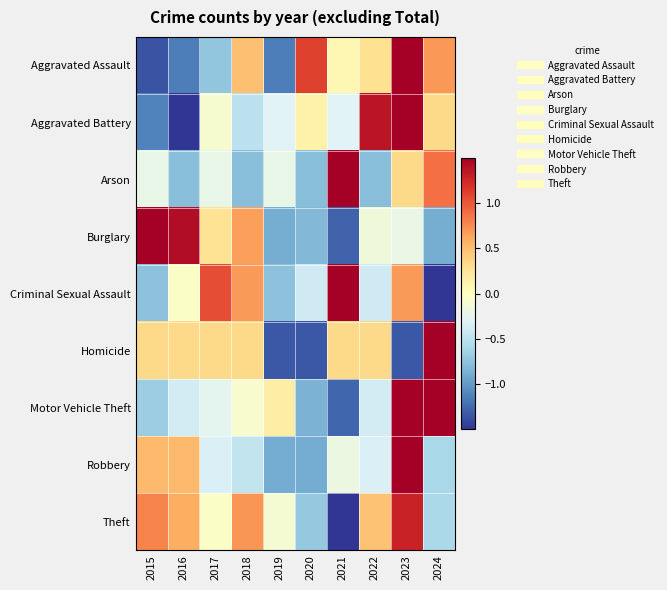

At which category is the sum across all series the highest?

2023